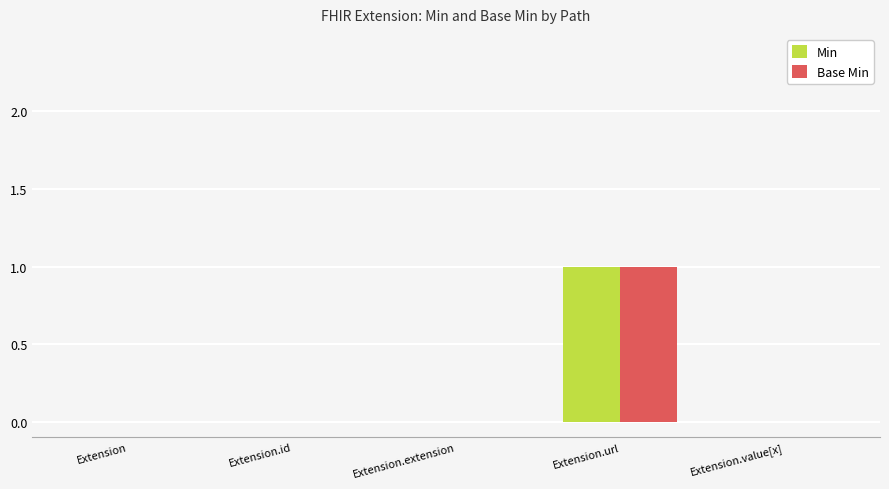

True or false: Min has a value of 0 at Extension.

True